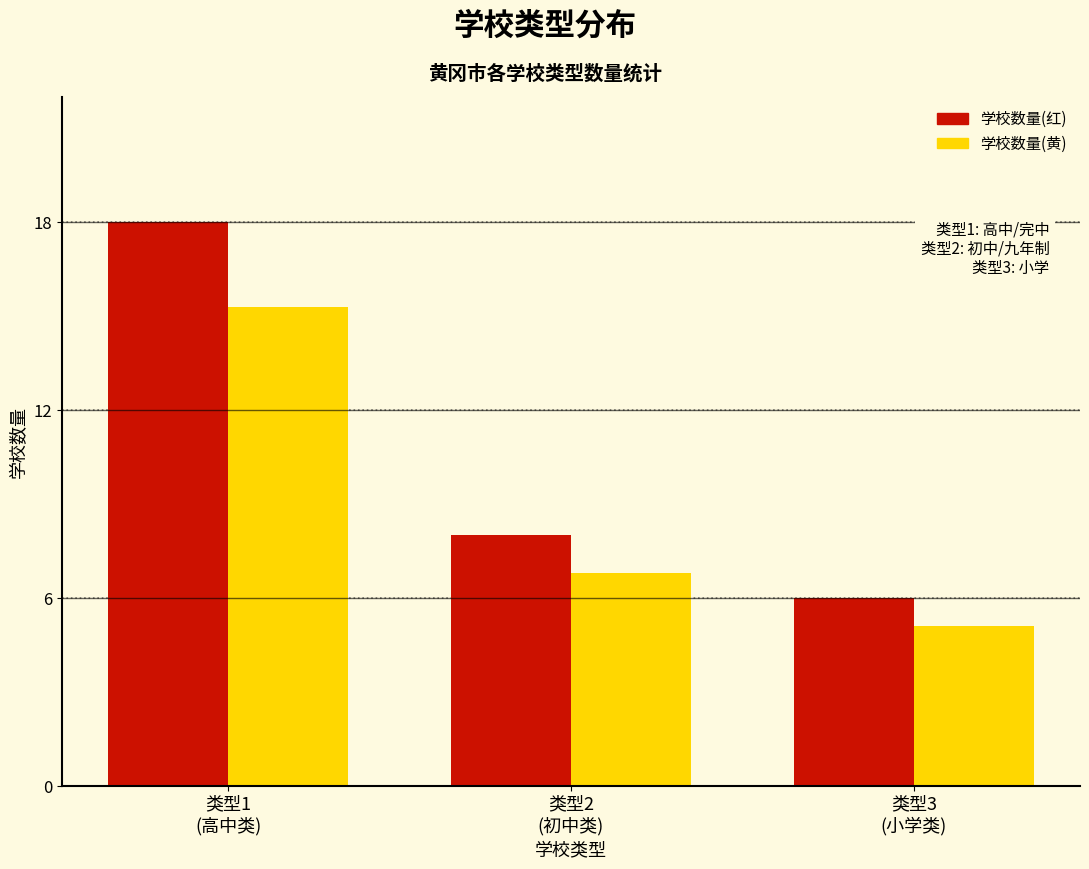

Reading left to right, what are all the values shown in this chart?

学校数量(红): 18.0	8.0	6.0
学校数量(黄): 15.3	6.8	5.1